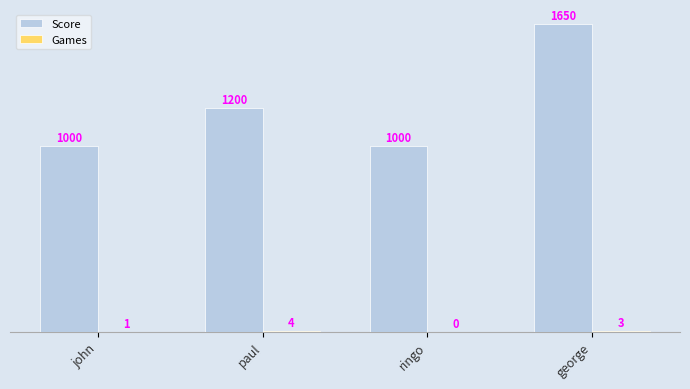

At which category does the chart reach its peak across all series?

george